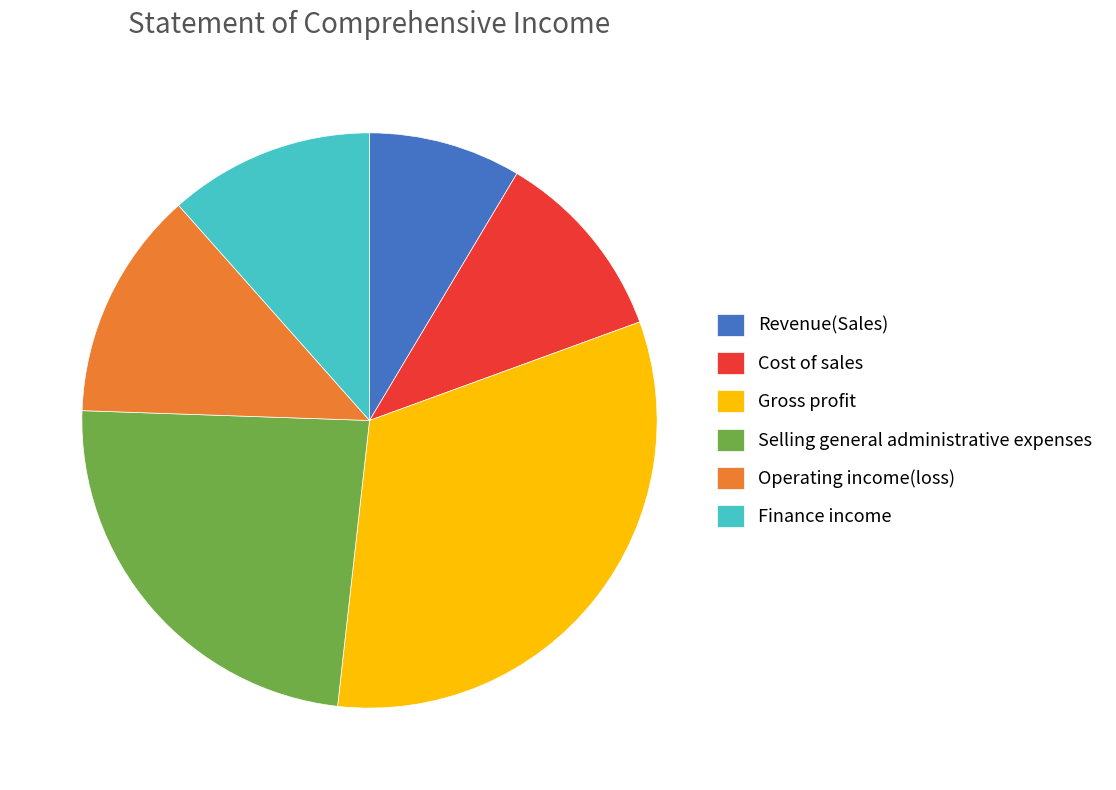

Is it true that Cost of sales is 1% of the pie?

False